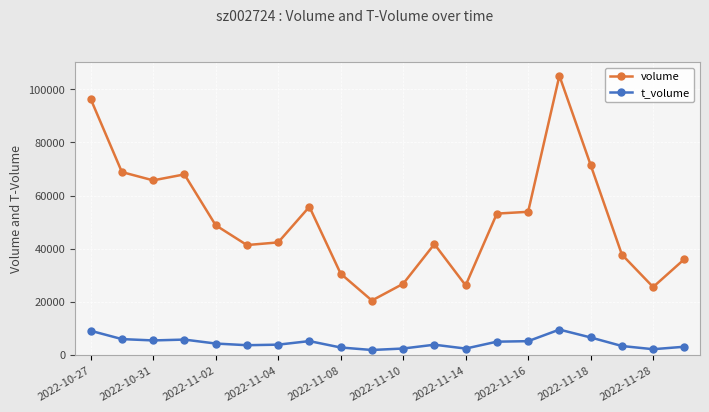

What is the value of the volume point at the 13th from the left?

26203